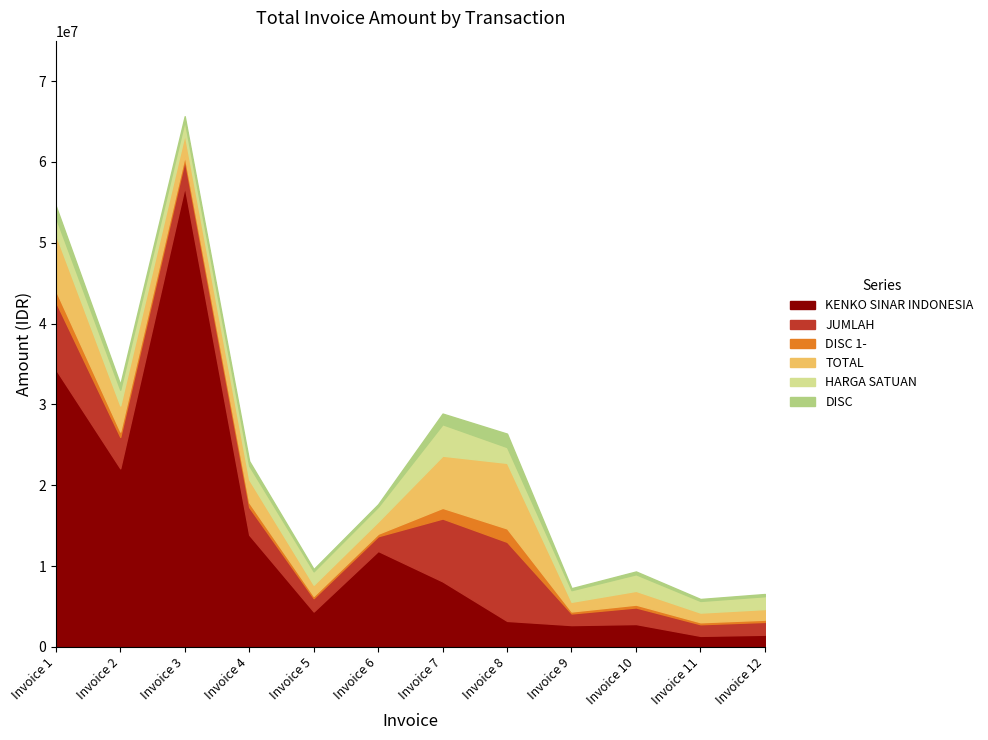

Is the value of KENKO SINAR INDONESIA at Invoice 5 greater than the value of HARGA SATUAN at Invoice 3?

Yes